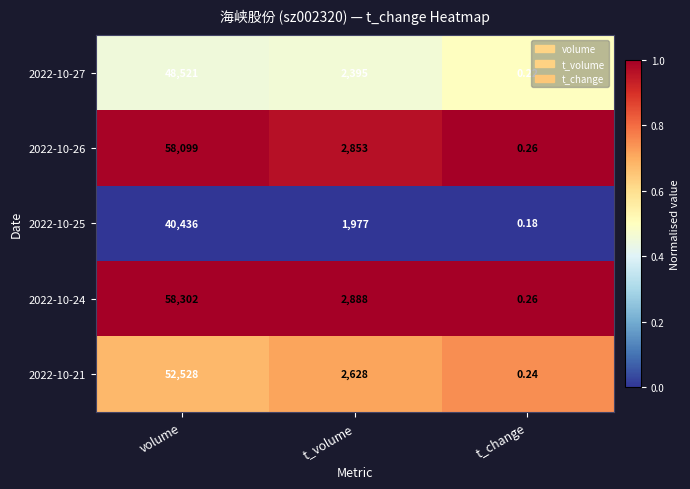

Is the value of 2022-10-27 at t_volume greater than the value of 2022-10-24 at volume?

No